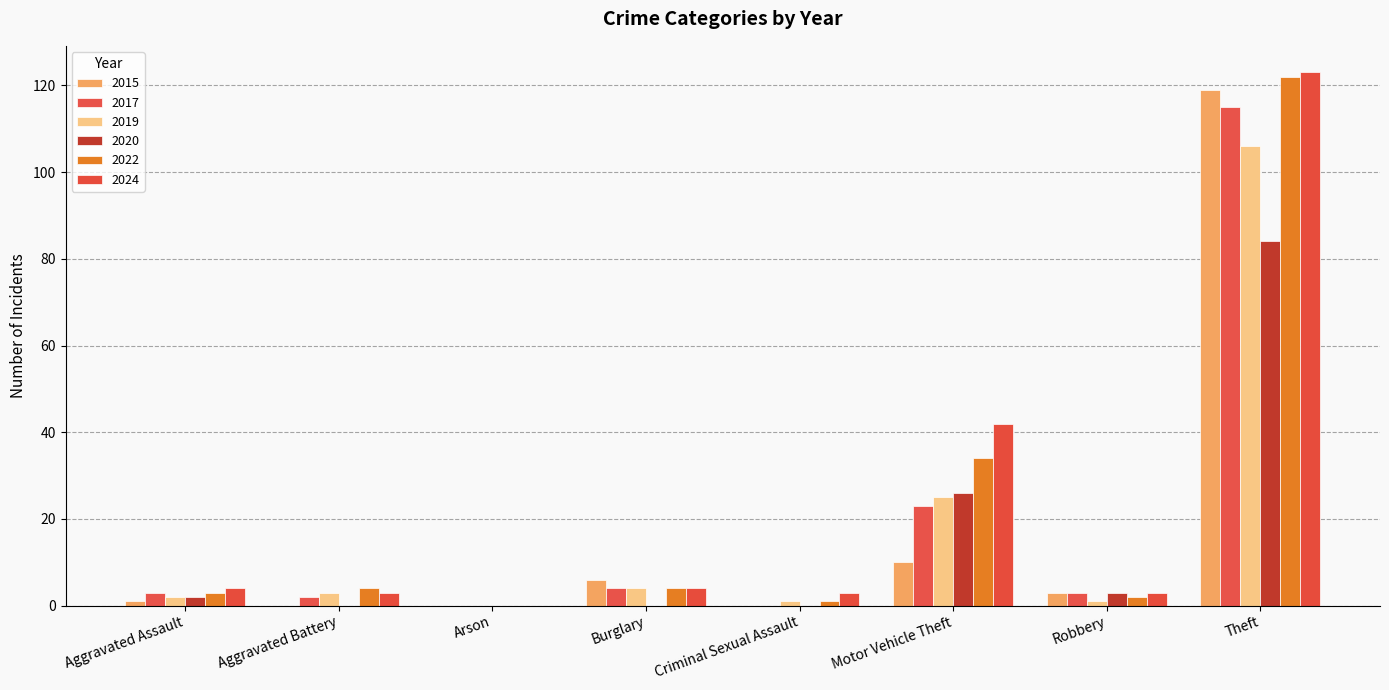

Reading right to left, extract all data points from this chart.

2015: 119	3	10	0	6	0	0	1
2017: 115	3	23	0	4	0	2	3
2019: 106	1	25	1	4	0	3	2
2020: 84	3	26	0	0	0	0	2
2022: 122	2	34	1	4	0	4	3
2024: 123	3	42	3	4	0	3	4